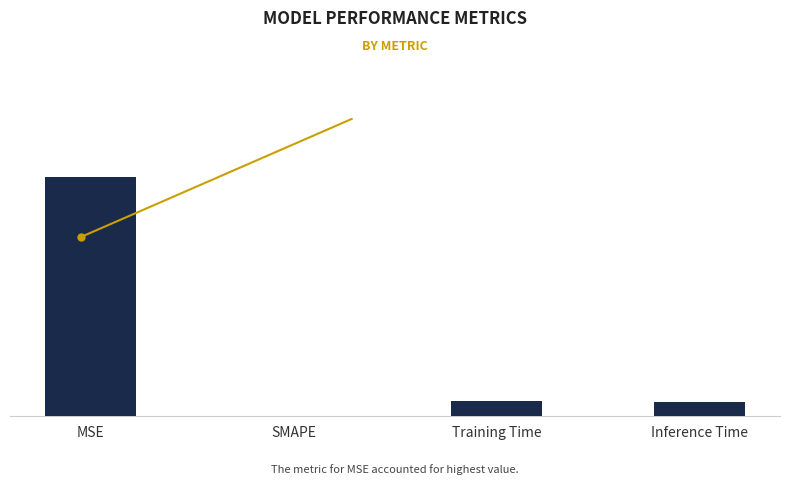

Are the bars horizontal?

No